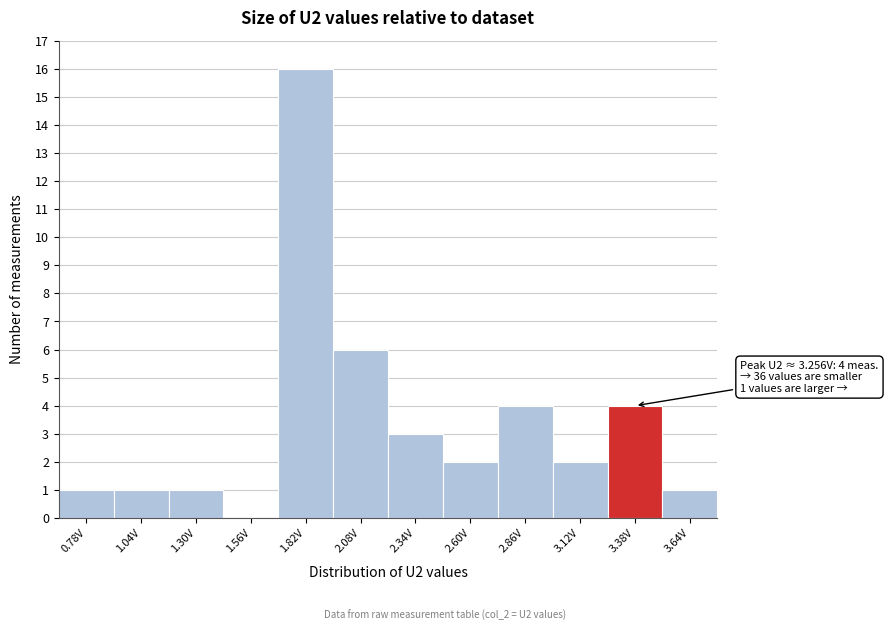

Which range on the x-axis has the tallest bar?

1.70 to 1.95